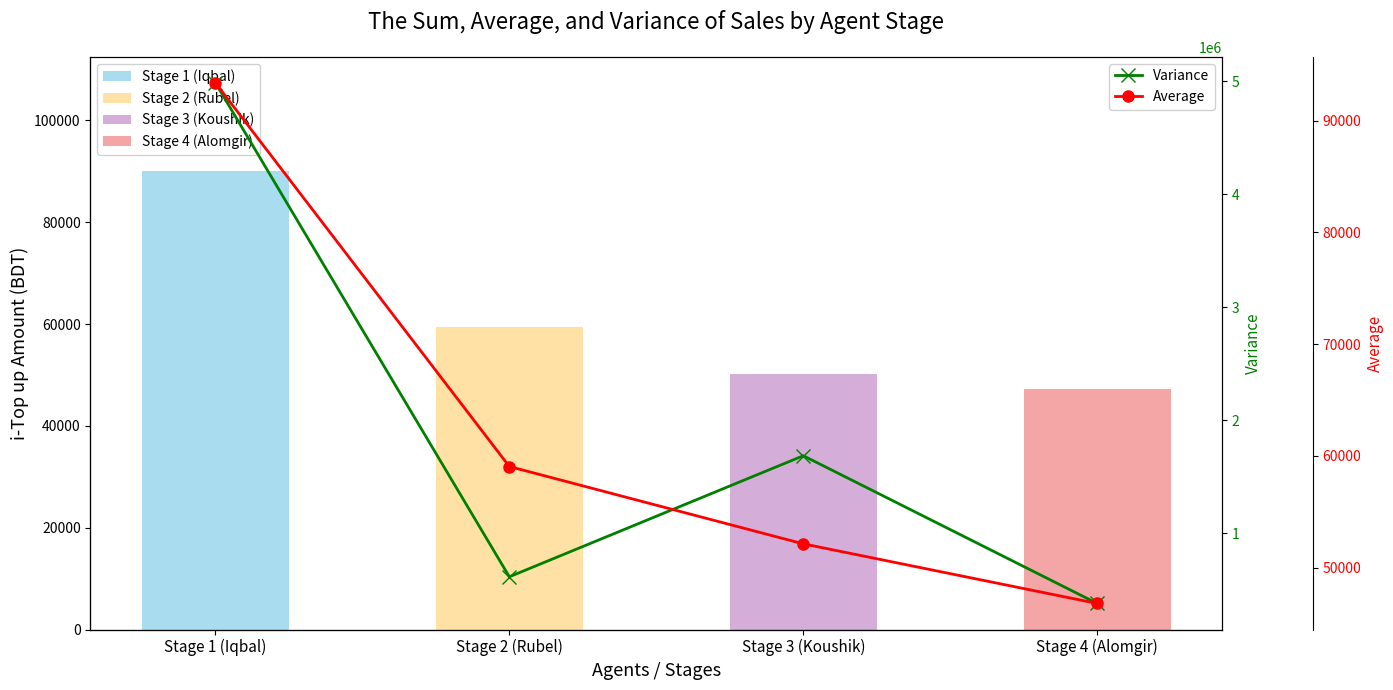

Reading left to right, extract all data points from this chart.

Variance: 4984849.6	612532.4	1684082.7	376335.7
Average: 93394.9	59055.1	52136.0	46799.8